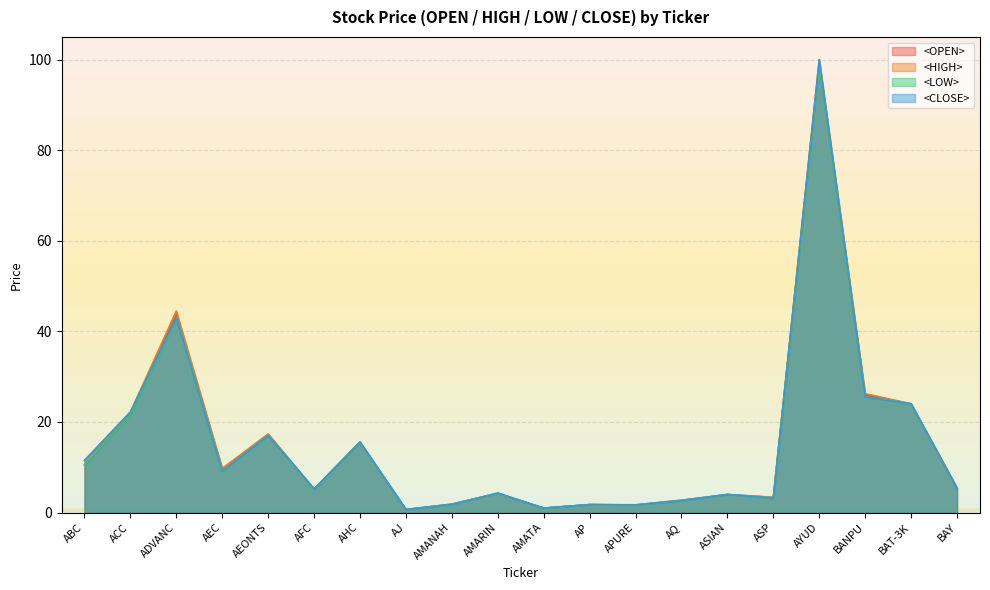

Where is the first local maximum for <CLOSE>?

ADVANC